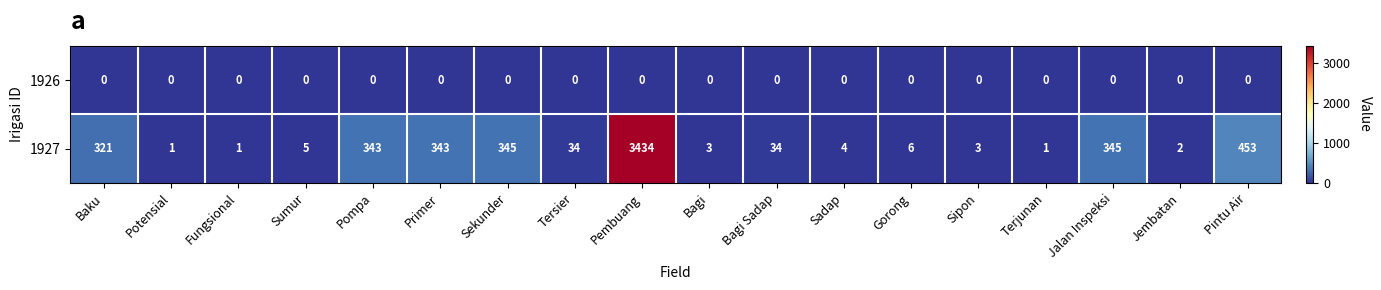

Which category has the highest value across all series?

Pembuang